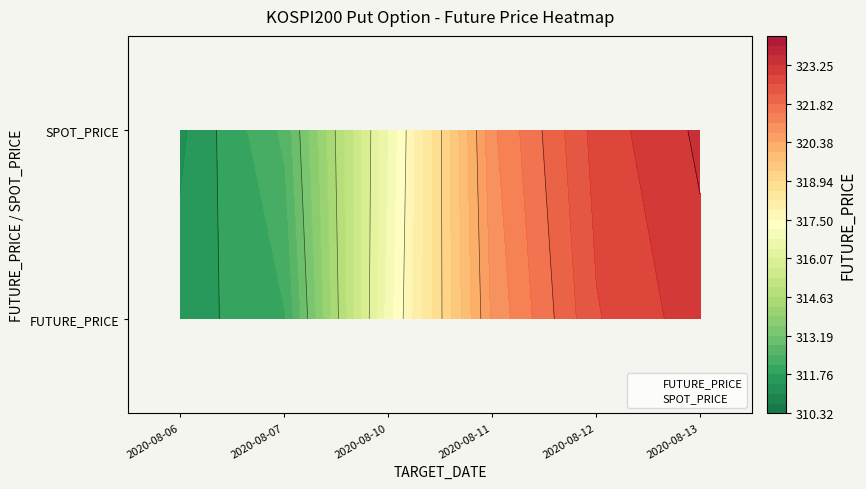

Rank the series by their maximum value, from lowest to highest.

FUTURE_PRICE, SPOT_PRICE